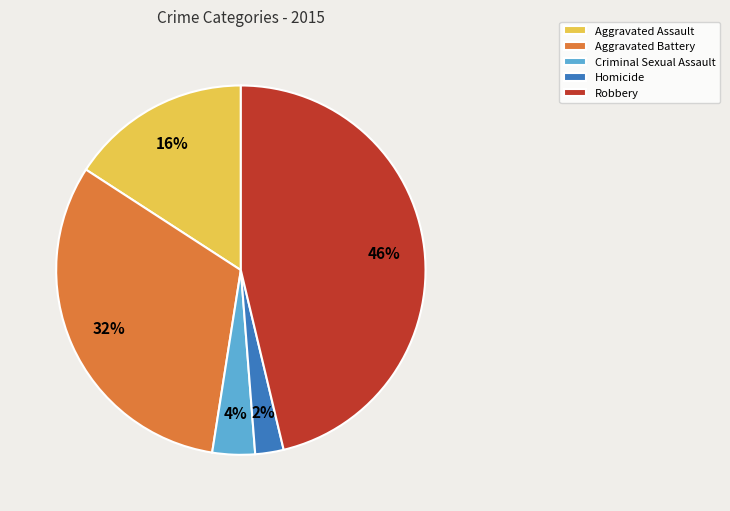

What is the ratio of the value at Aggravated Assault to the value at Aggravated Battery?

0.5